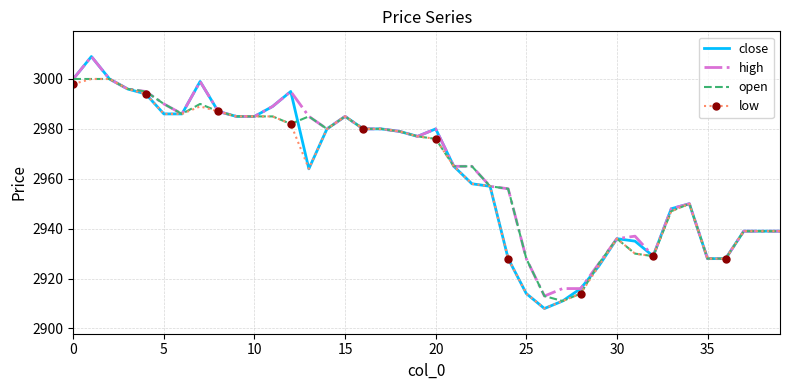

How many values in the low series are below 2976?

20